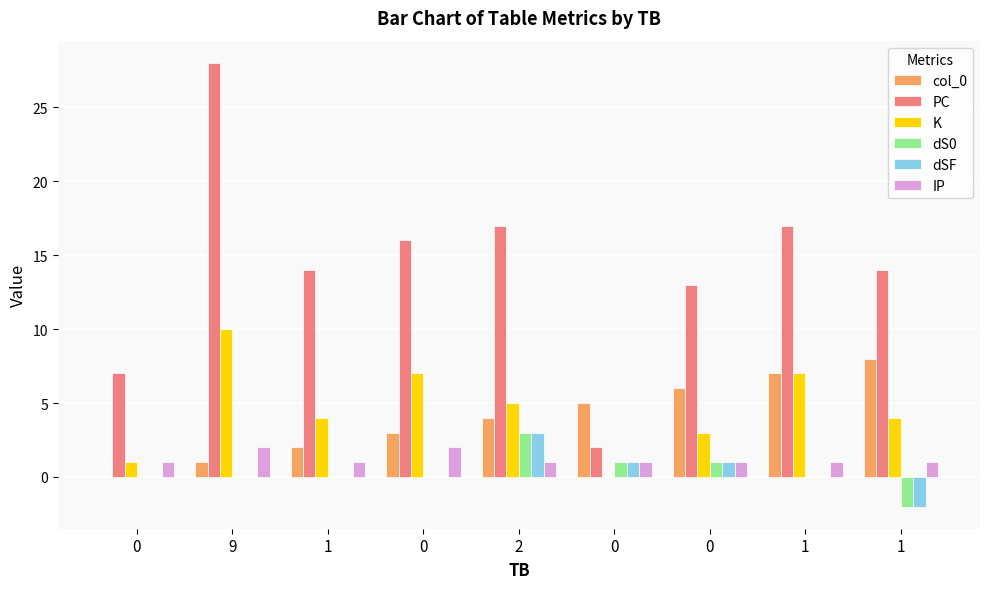

How many groups of bars are there?

9